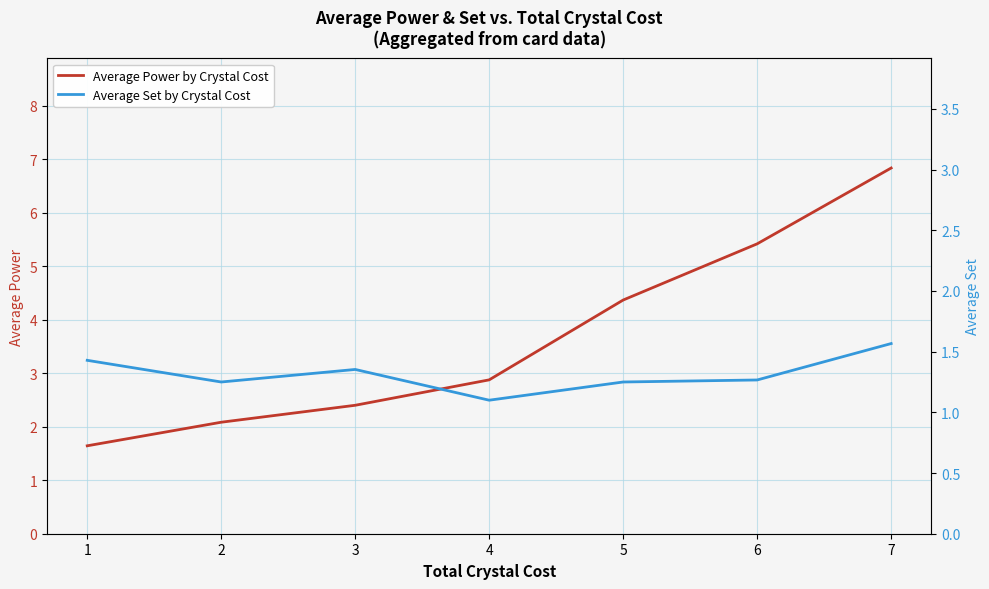

Reading left to right, what are all the values shown in this chart?

Average Power by Crystal Cost: 1=1.6	2=2.1	3=2.4	4=2.9	5=4.4	6=5.4	7=6.8
Average Set by Crystal Cost: 1=1.4	2=1.2	3=1.4	4=1.1	5=1.2	6=1.3	7=1.6